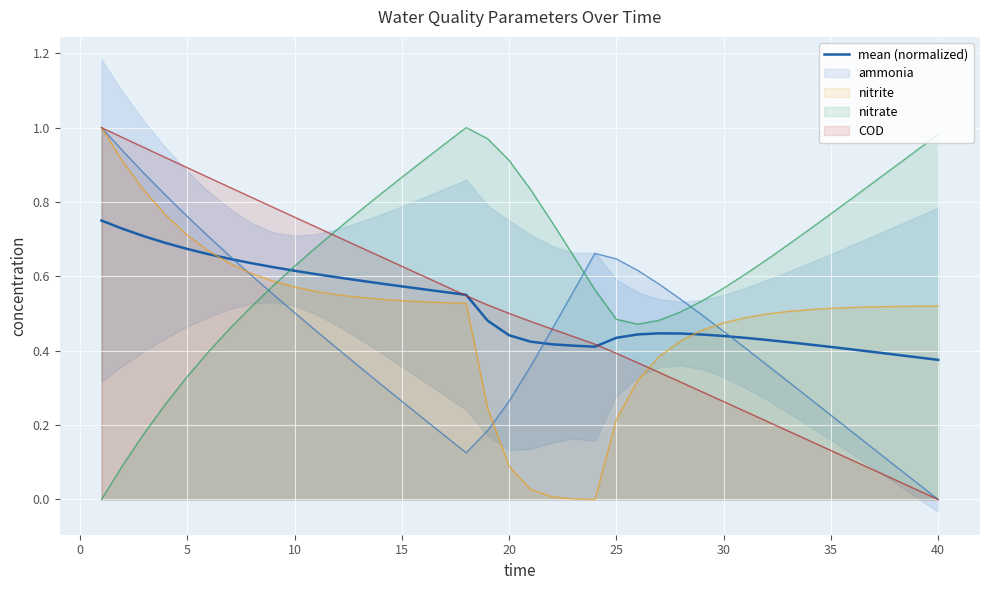

True or false: COD and nitrate cross at least once.

True